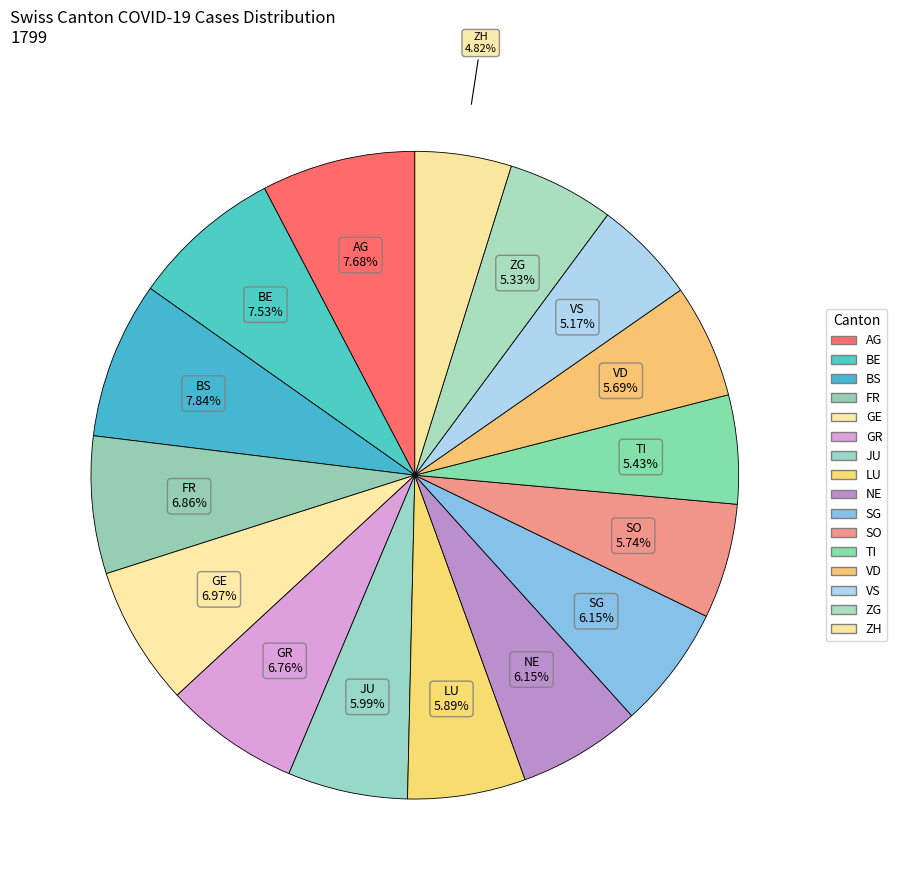

Is it true that ZG is 12% of the pie?

False